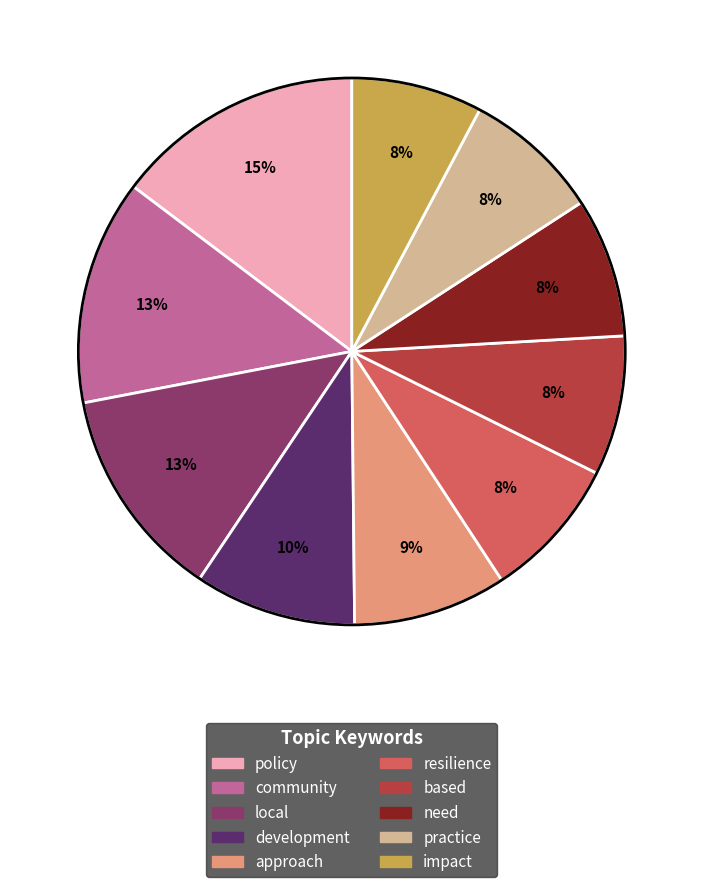

What is the largest slice in the pie chart?

policy